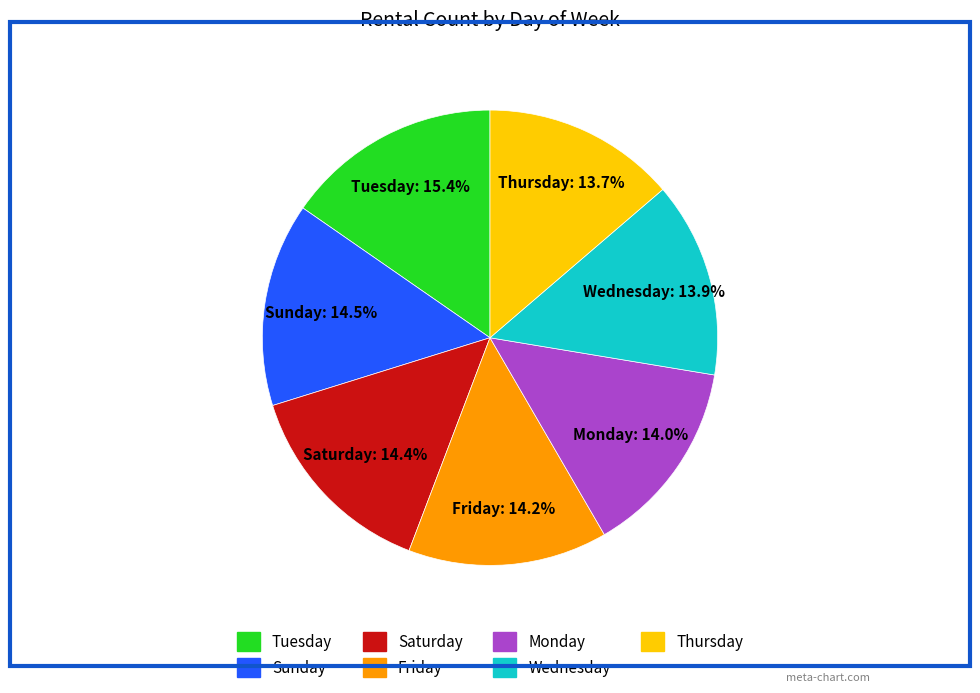

What is the largest slice in the pie chart?

Tuesday